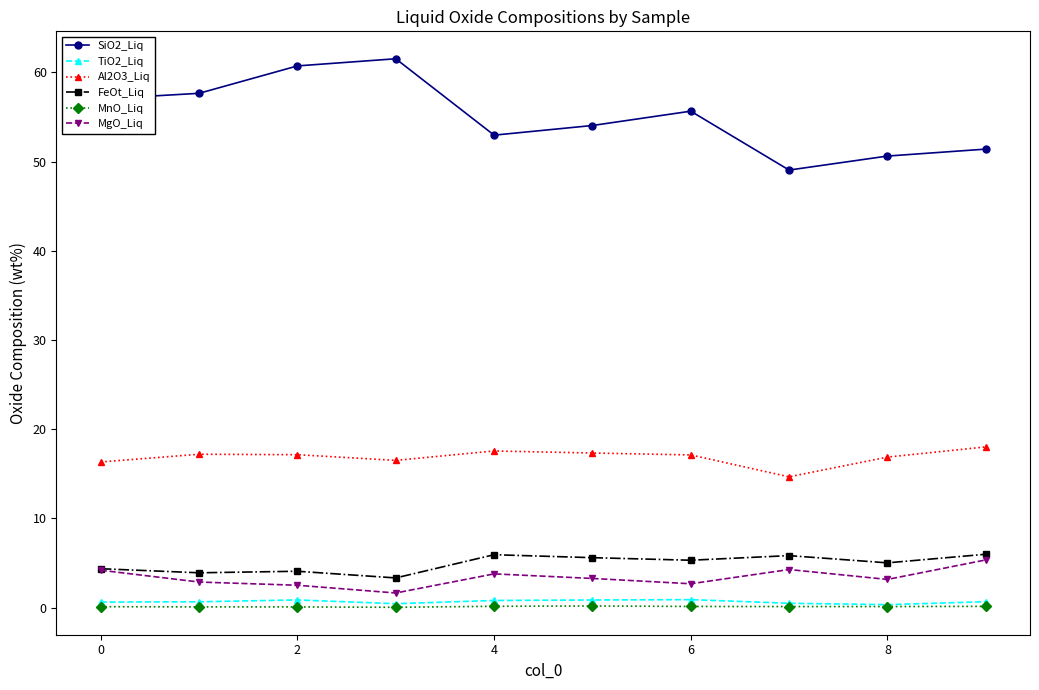

True or false: MgO_Liq and Al2O3_Liq intersect in this chart.

False